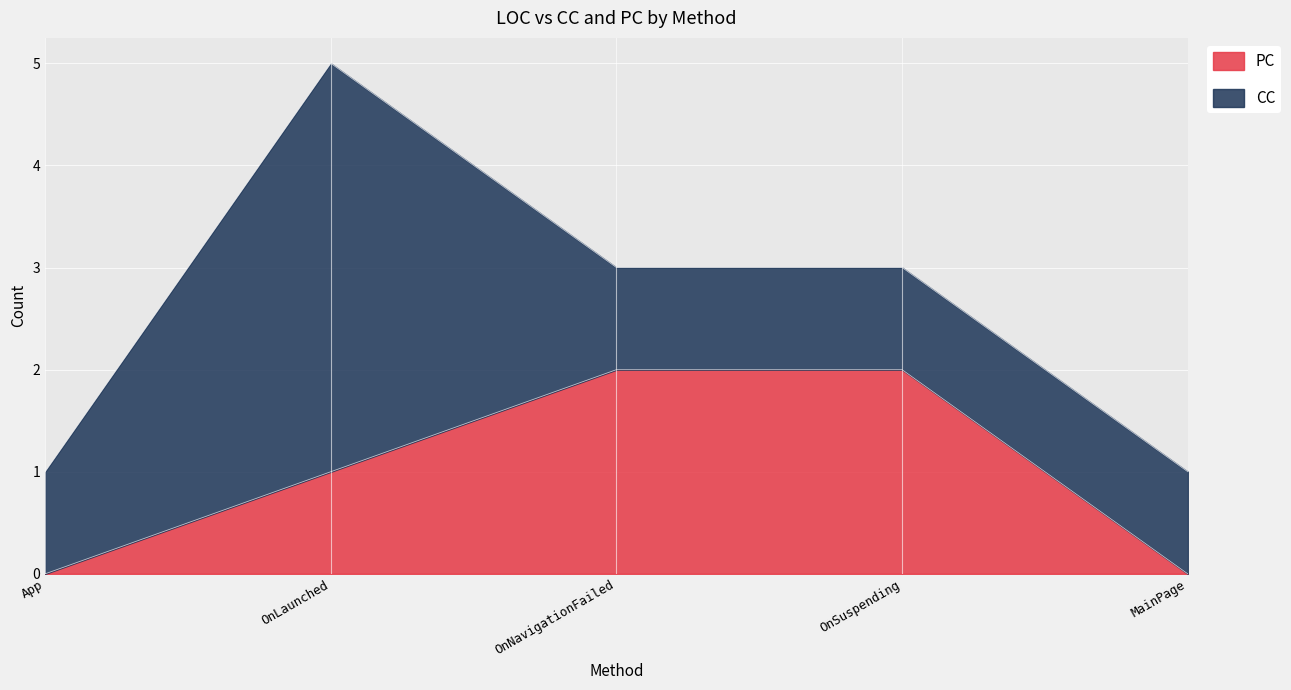

What is the total value across all series at OnNavigationFailed?

3